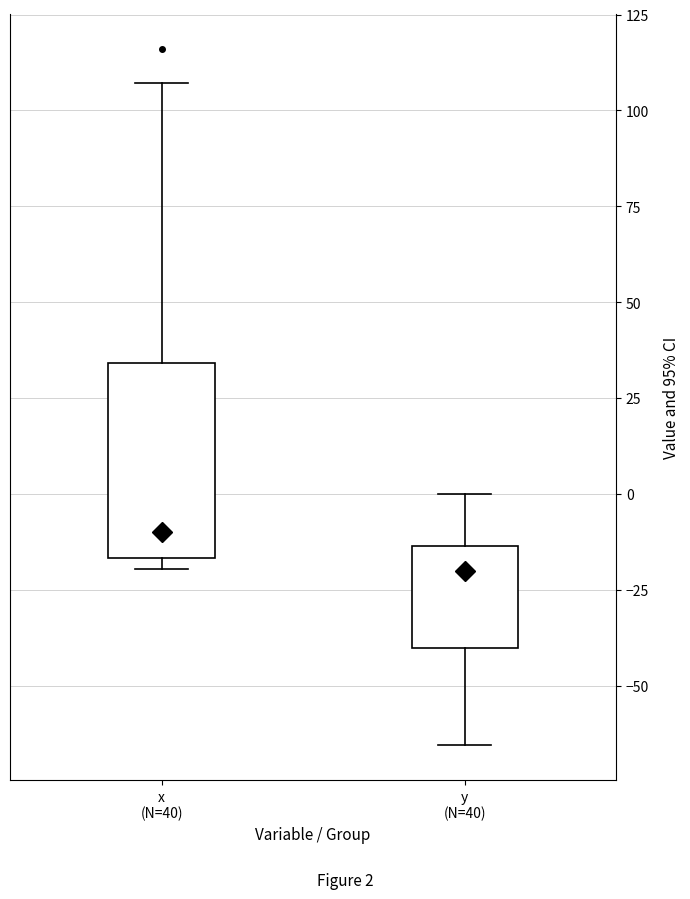

Reading left to right, transcribe this box plot: for each box, give where its median line is, the range the box spans, and where its two whiskers end, as read against the y-axis. The values are not printed on the chart, so give them approximately, as read against the axis.

x (N=40): median -10, box -15 to 35, whiskers -20 to 105
y (N=40): median -20, box -40 to -15, whiskers -65 to 0